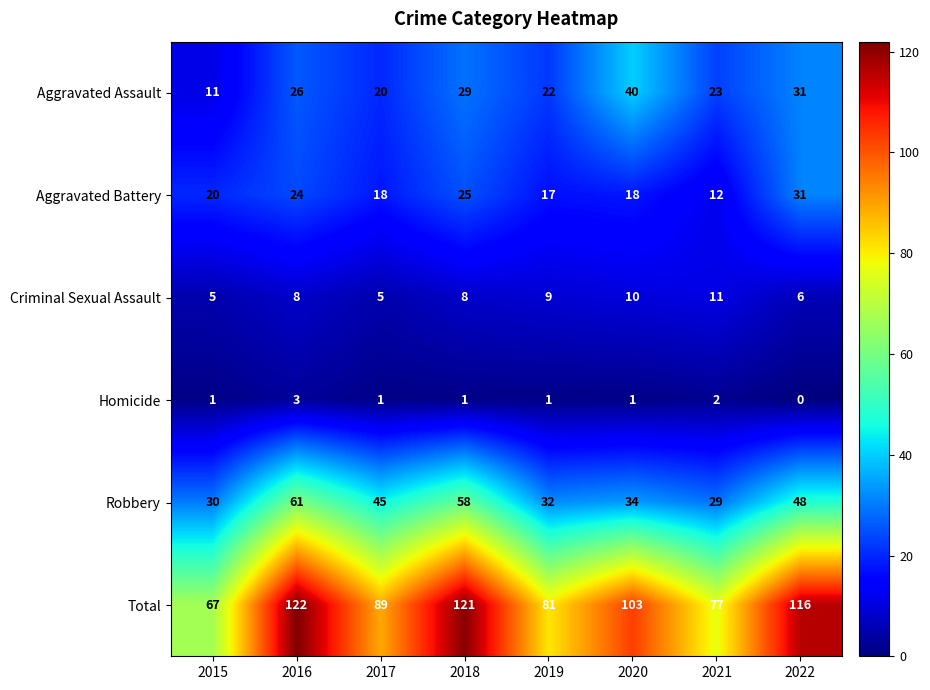

Rank the categories by Homicide value from lowest to highest.

2022, 2015, 2017, 2018, 2019, 2020, 2021, 2016